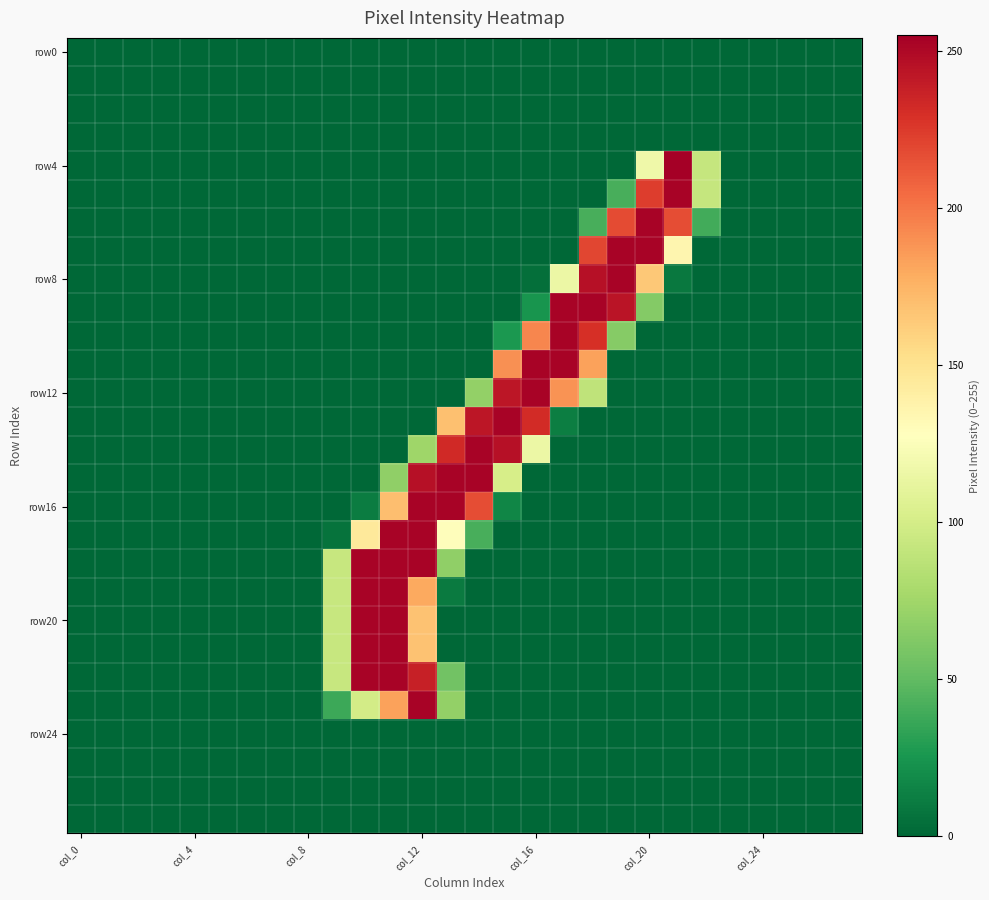

At which category is the sum across all series the highest?

col_12